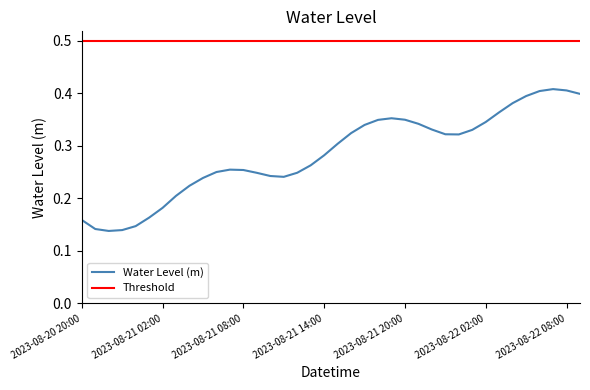

The value at 2023-08-21 09:00 is 0.1. True or false?

False